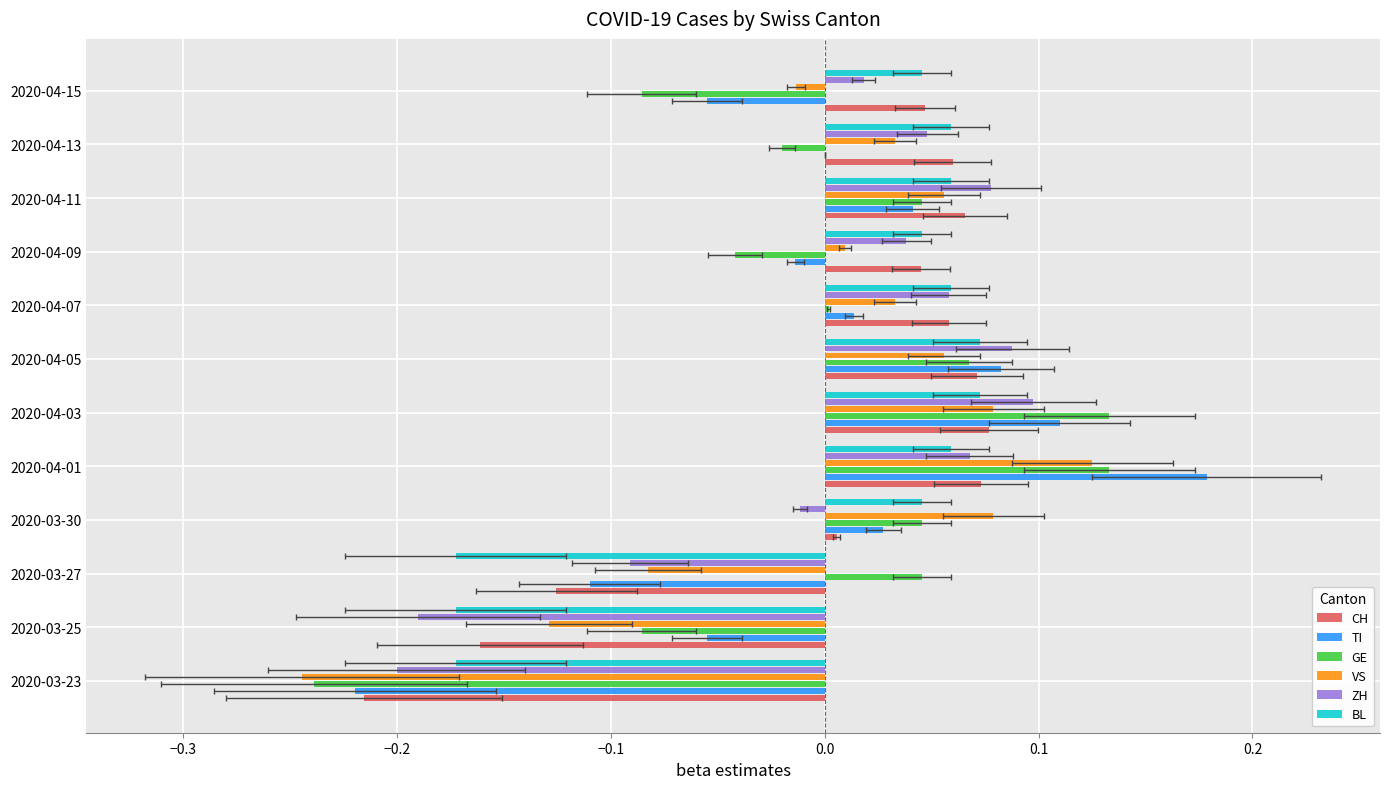

What position from the left is 2020-04-15?

12